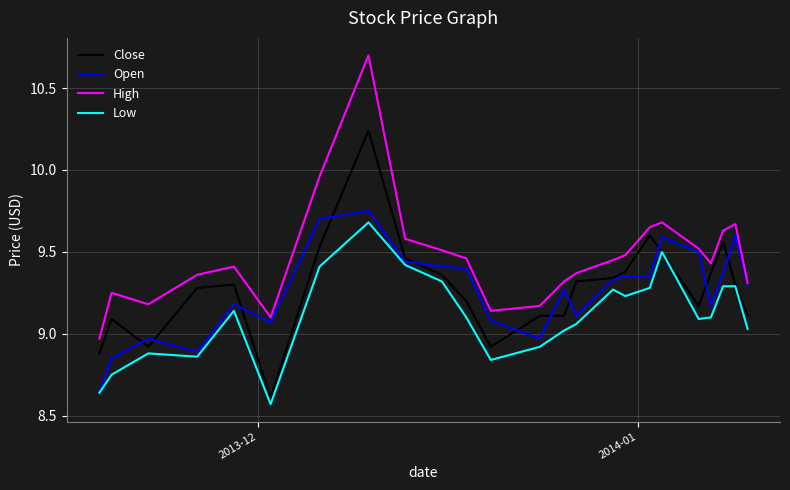

List the series in order of their peak value, lowest first.

Low, Open, Close, High